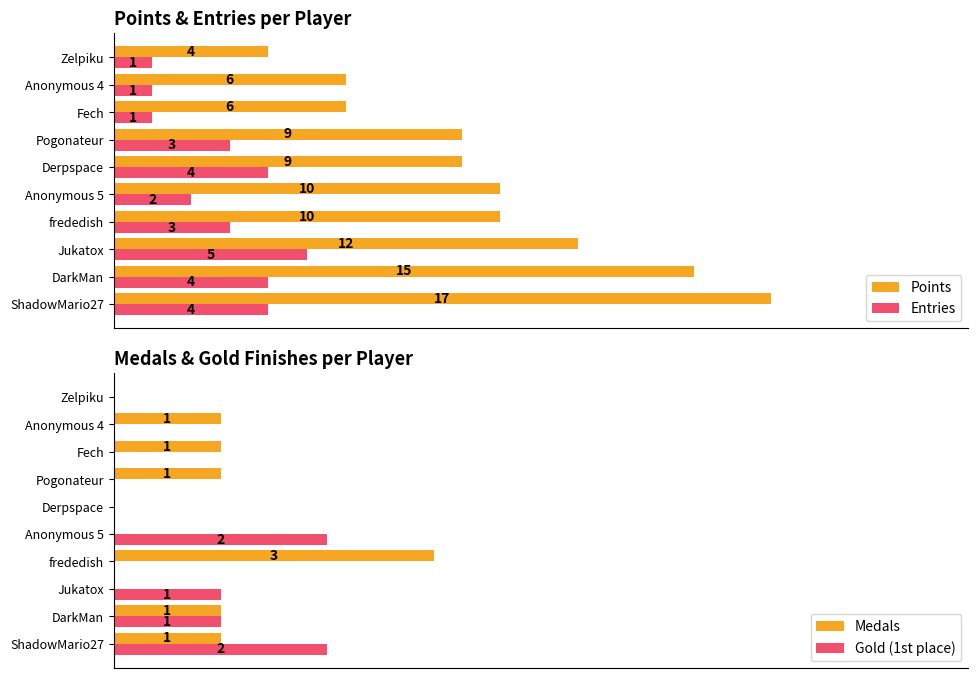

How many bars are there in total?

40